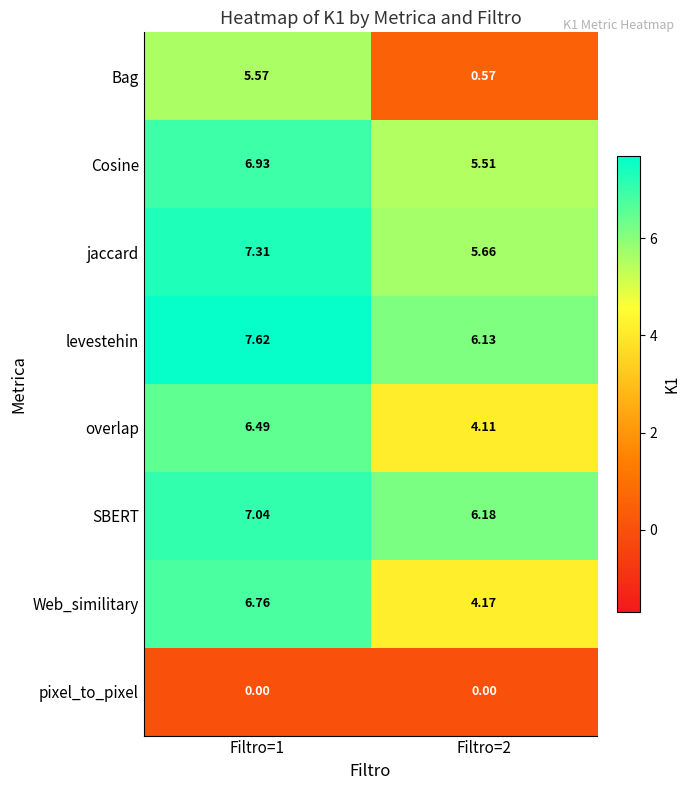

Rank the series by their maximum value, from lowest to highest.

pixel_to_pixel, Bag, overlap, Web_similitary, Cosine, SBERT, jaccard, levestehin